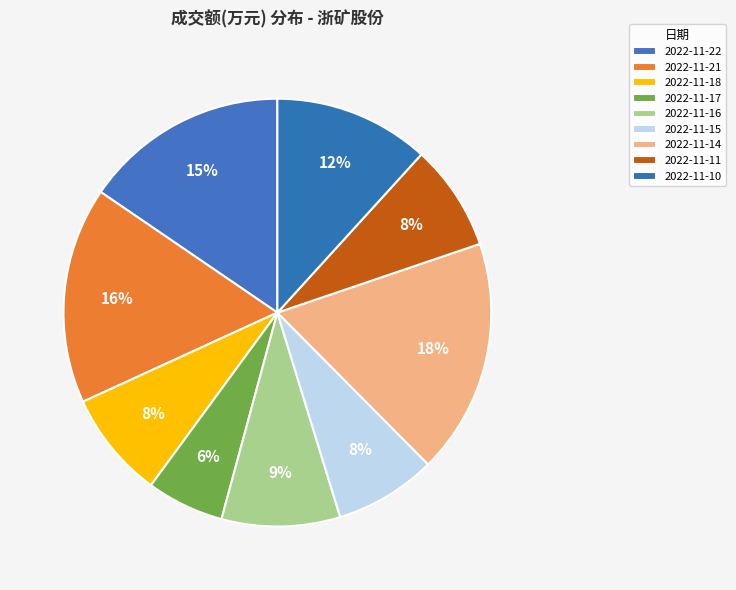

To the nearest percent, what is the average slice percentage?

11%